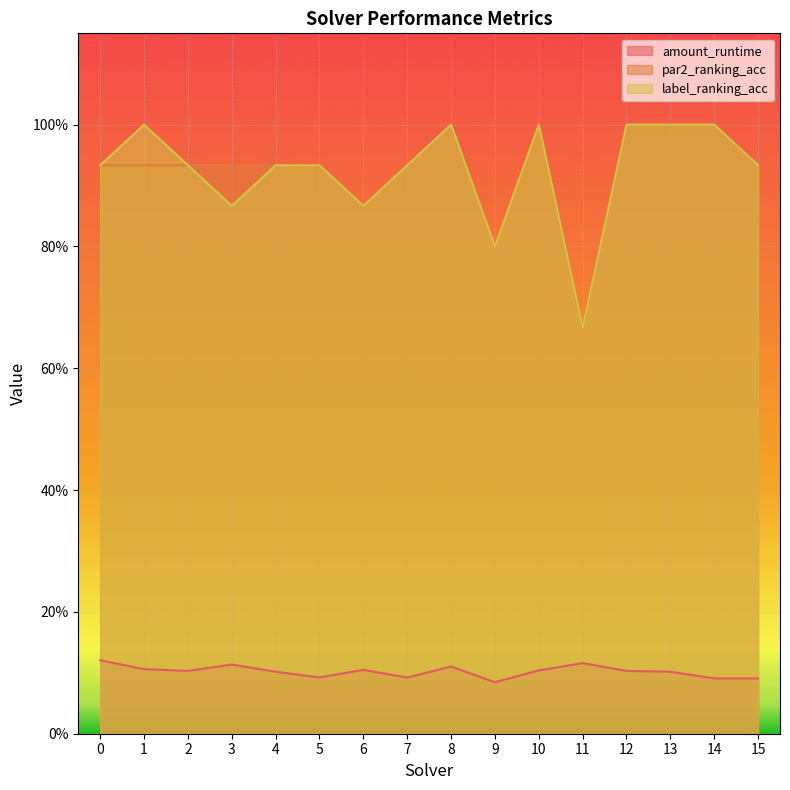

Which series has the largest total across all categories?

par2_ranking_acc